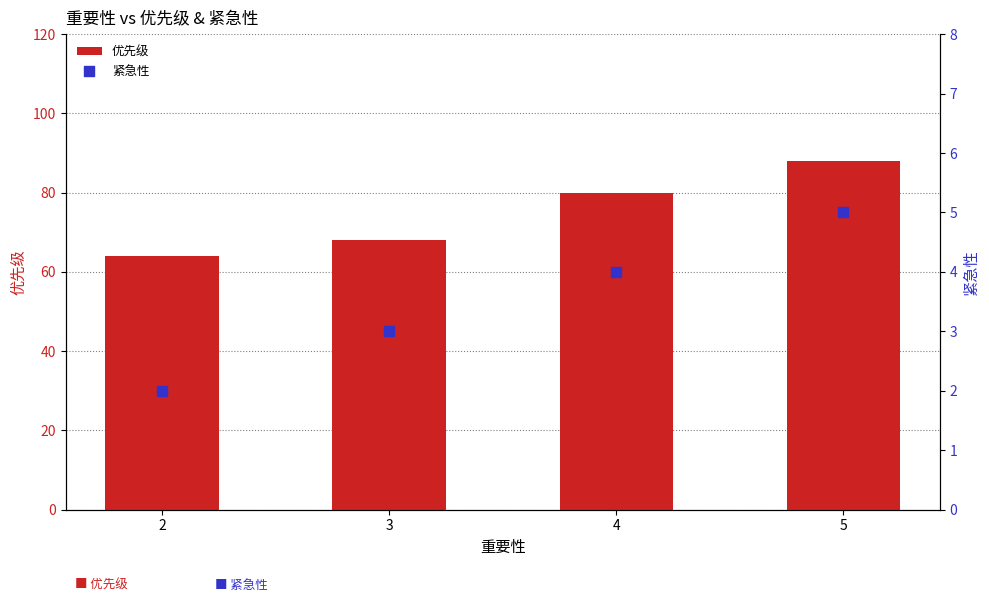

Which series has the largest total across all categories?

优先级